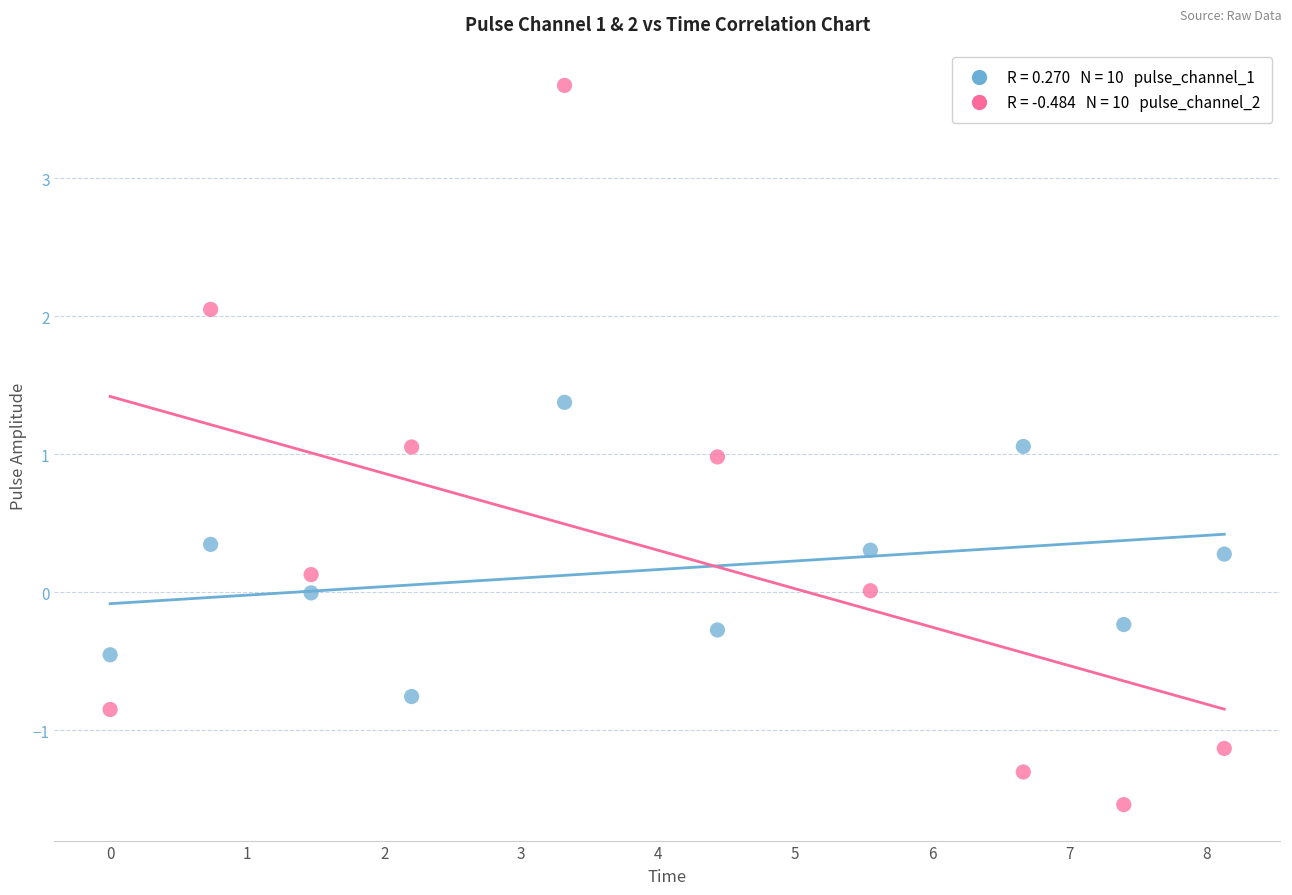

Across all data points, what is the range of Y values (max minus min)?

5.2